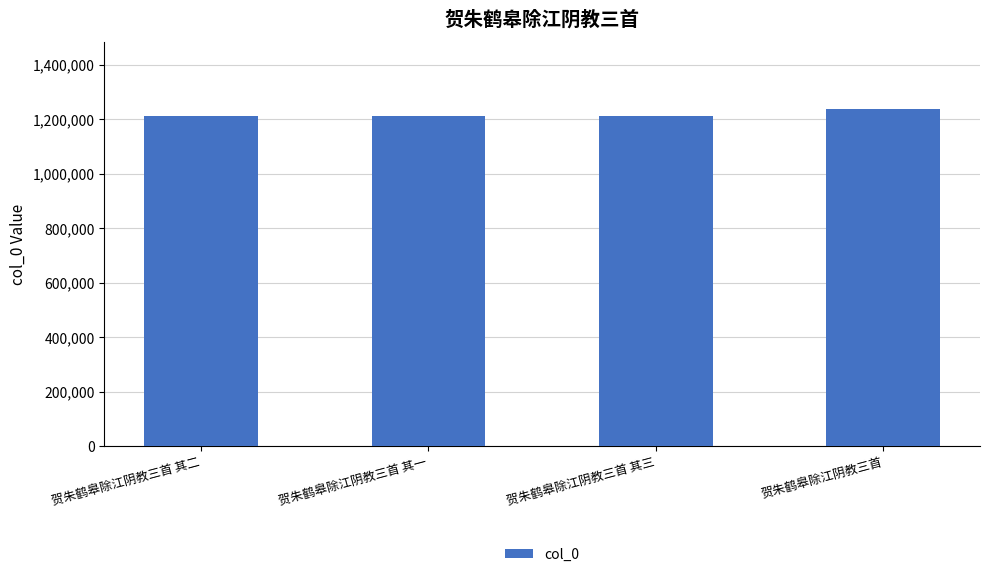

Read the value at 贺朱鹤皋除江阴教三首 其一.

1213360